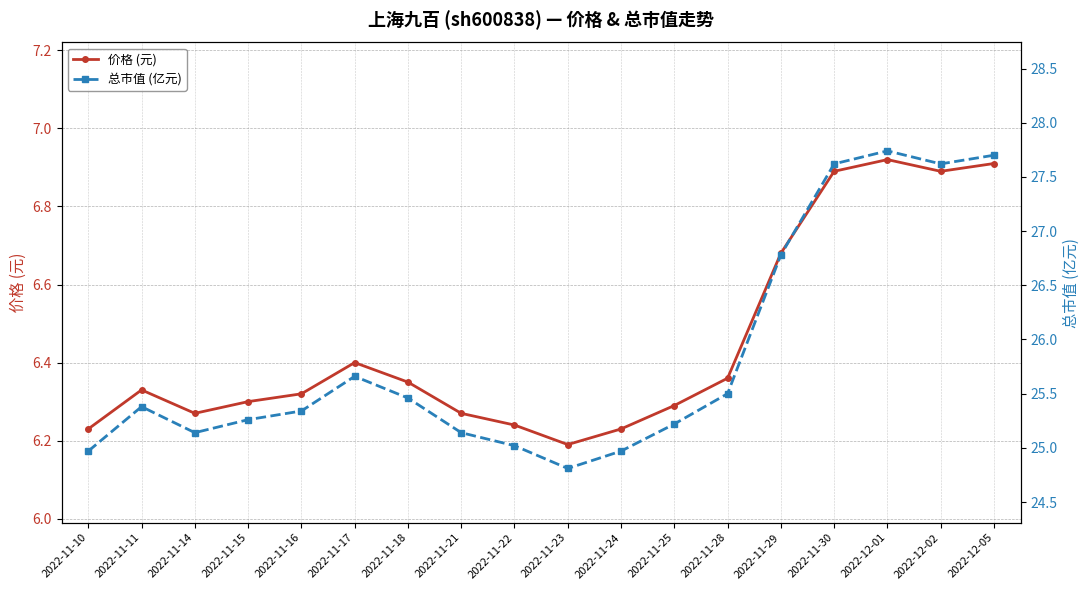

True or false: 价格 (元) and 总市值 (亿元) cross at least once.

False